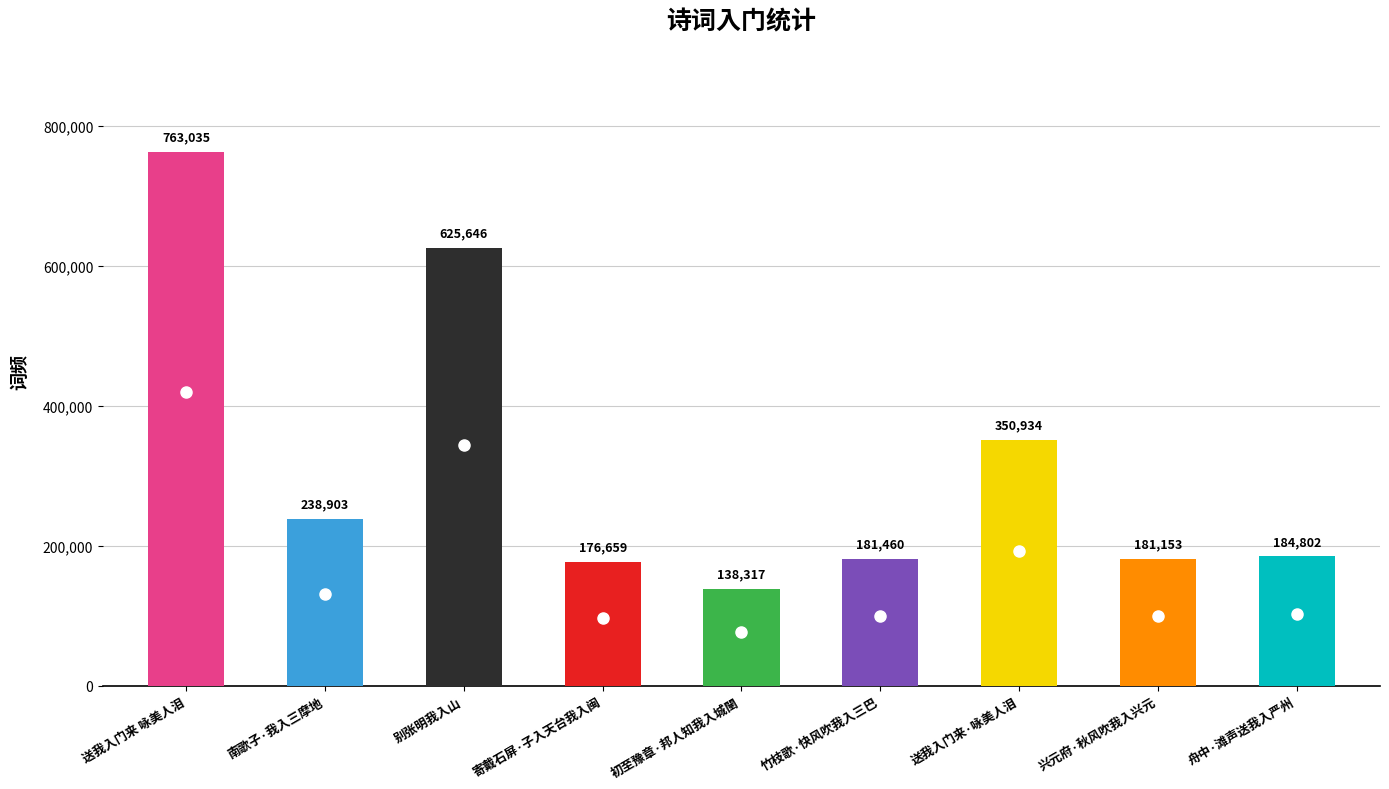

True or false: the data shows 84935 at 竹枝歌·快风吹我入三巴.

False